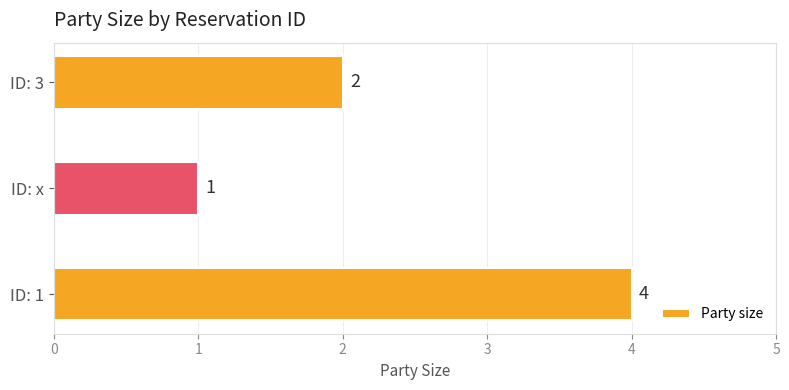

Rank the categories by value from highest to lowest.

ID: 1, ID: 3, ID: x